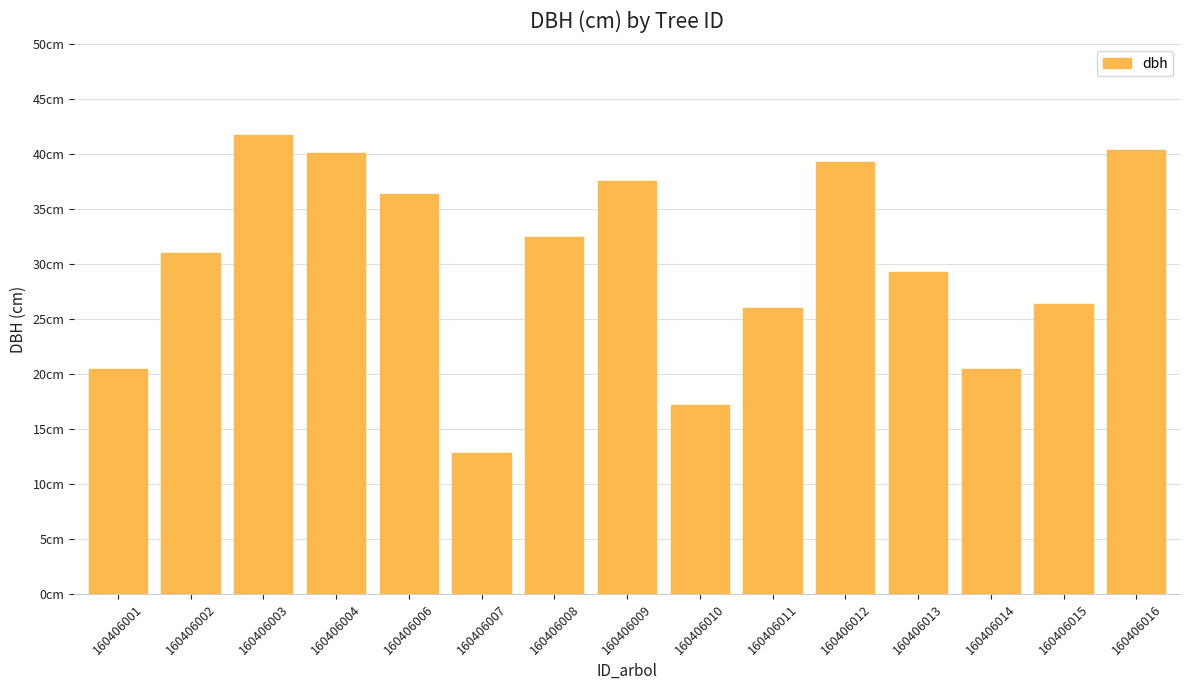

Does the chart contain any negative values?

No